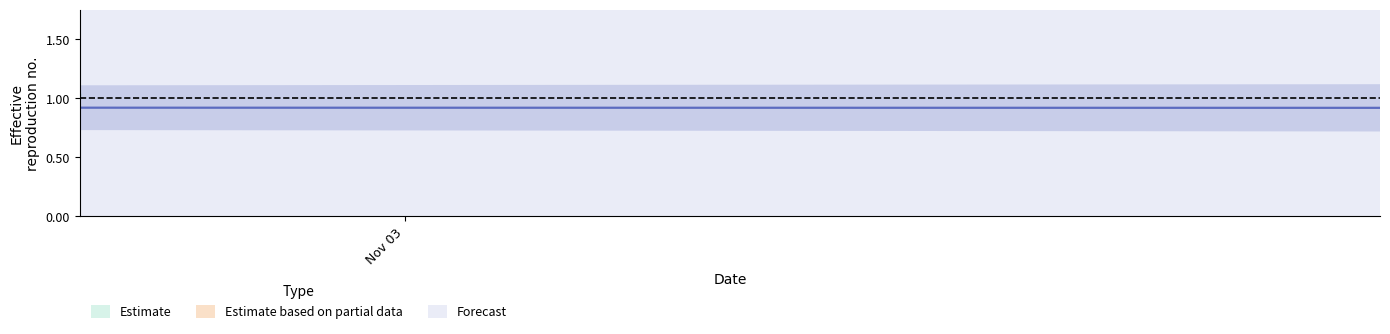

Rank the categories by High value from lowest to highest.

9, 10, 1, 0, 2, 8, 3, 12, 5, 4, 6, 11, 7, 13, 14, 15, 16, 17, 18, 19, 20, 38, 21, 30, 39, 31, 33, 25, 32, 37, 24, 28, 27, 23, 29, 34, 22, 35, 26, 36